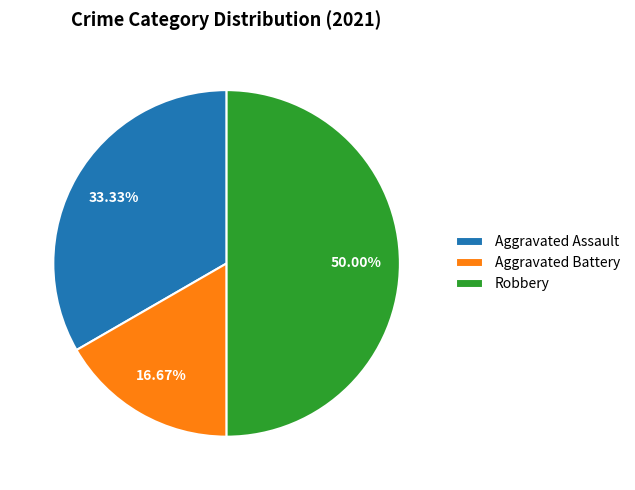

Is Aggravated Assault the majority of the pie?

No